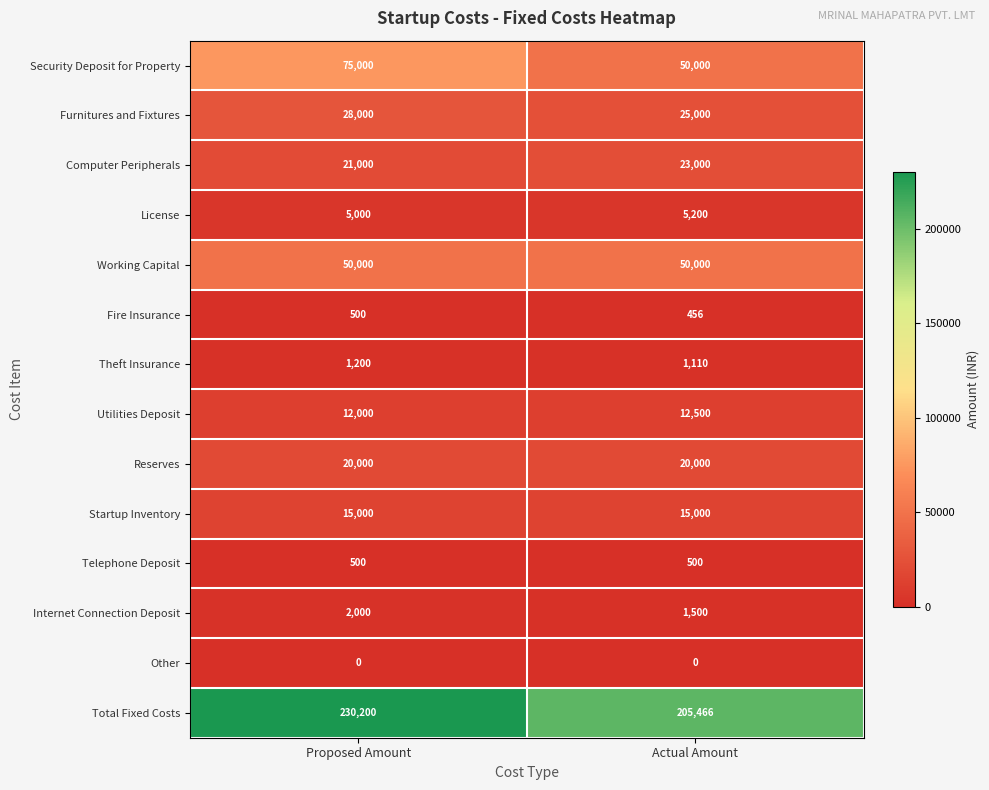

The value of License at Proposed Amount is 8802. True or false?

False